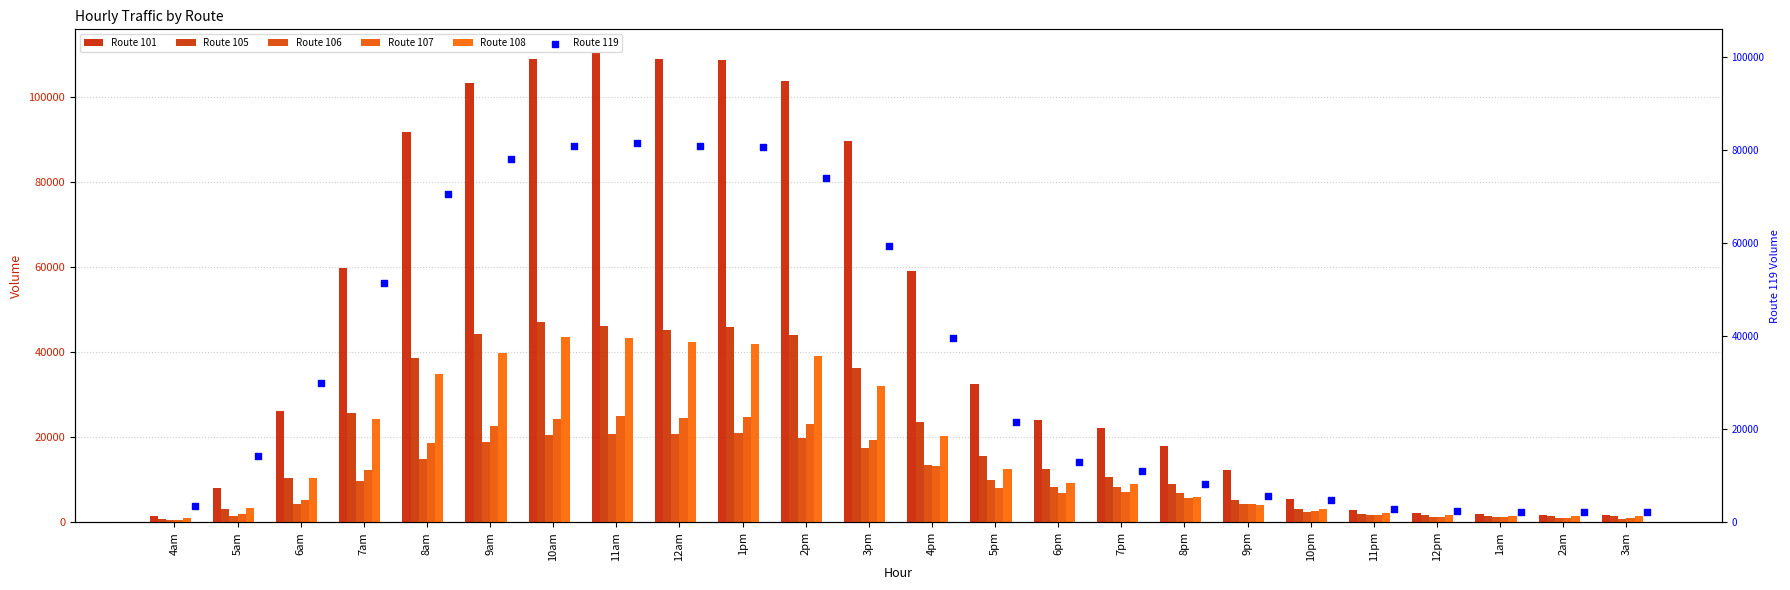

At how many categories does at least one series exceed 54613?

10